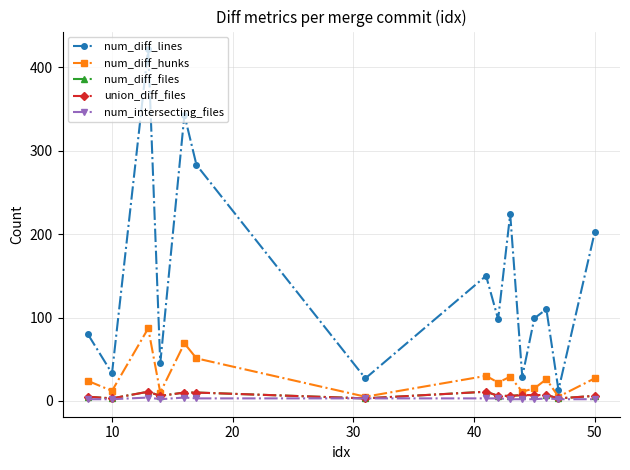

Does the chart have visible grid lines?

Yes